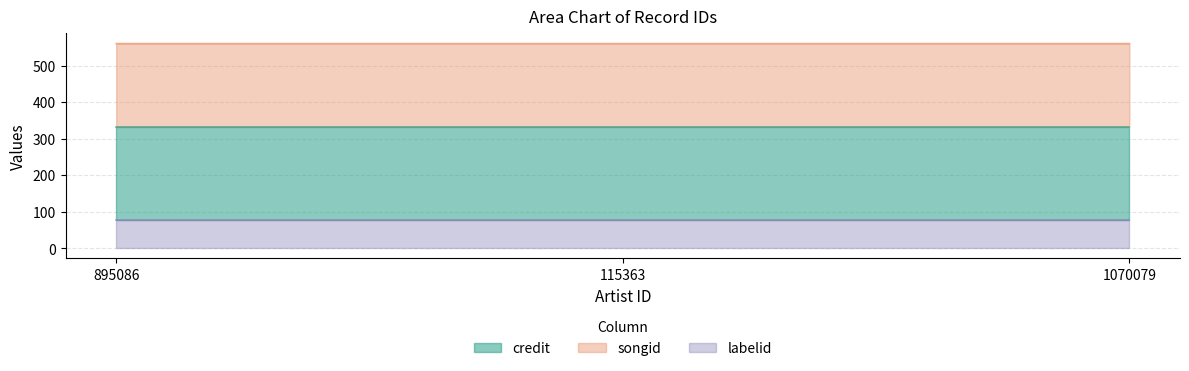

Which series has the largest total across all categories?

credit